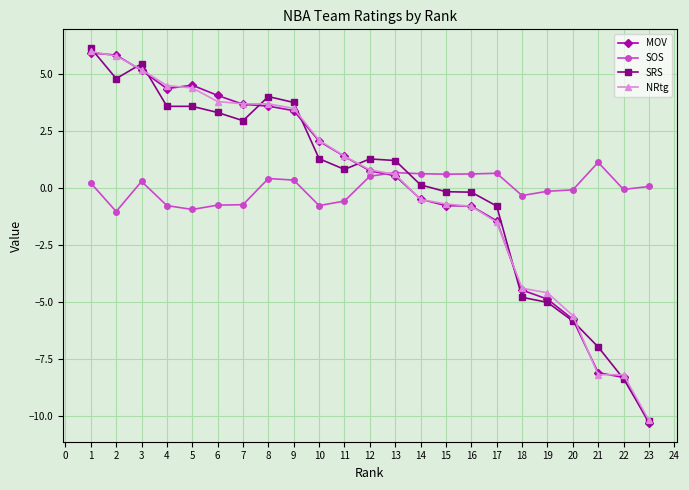

What value does the SOS series have at 1?

0.2